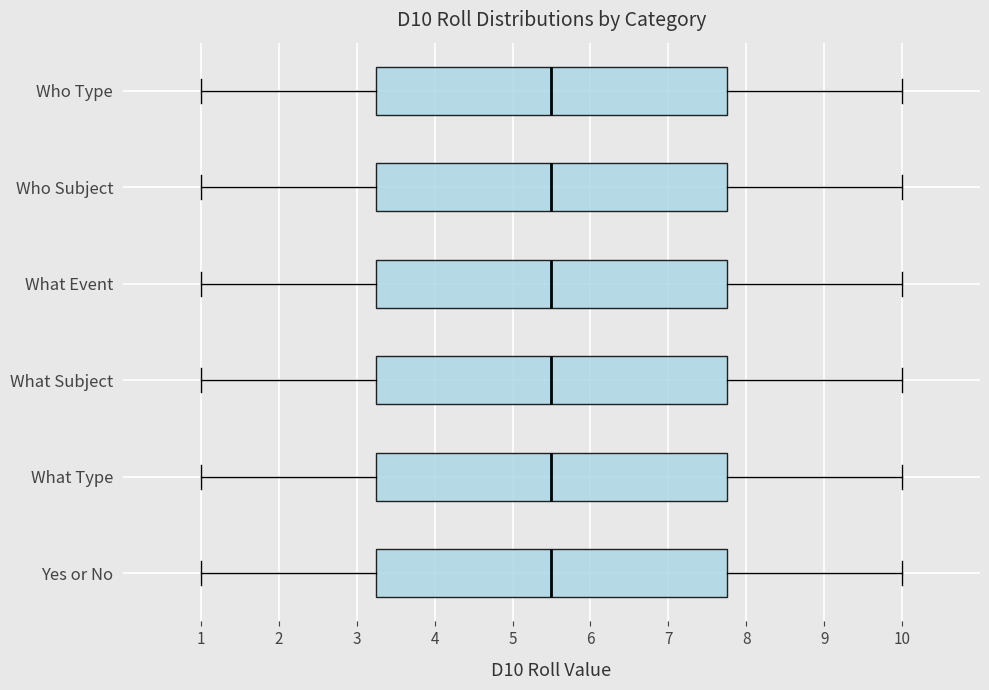

Reading bottom to top, read every box against the x-axis: the position of its median line, the range the box covers, and the ends of its whiskers. The values are not printed on the chart, so give them approximately, as read against the axis.

Yes or No: median 5.5, box 3.3 to 7.8, whiskers 1.0 to 10.0
What Type: median 5.5, box 3.3 to 7.8, whiskers 1.0 to 10.0
What Subject: median 5.5, box 3.3 to 7.8, whiskers 1.0 to 10.0
What Event: median 5.5, box 3.3 to 7.8, whiskers 1.0 to 10.0
Who Subject: median 5.5, box 3.3 to 7.8, whiskers 1.0 to 10.0
Who Type: median 5.5, box 3.3 to 7.8, whiskers 1.0 to 10.0